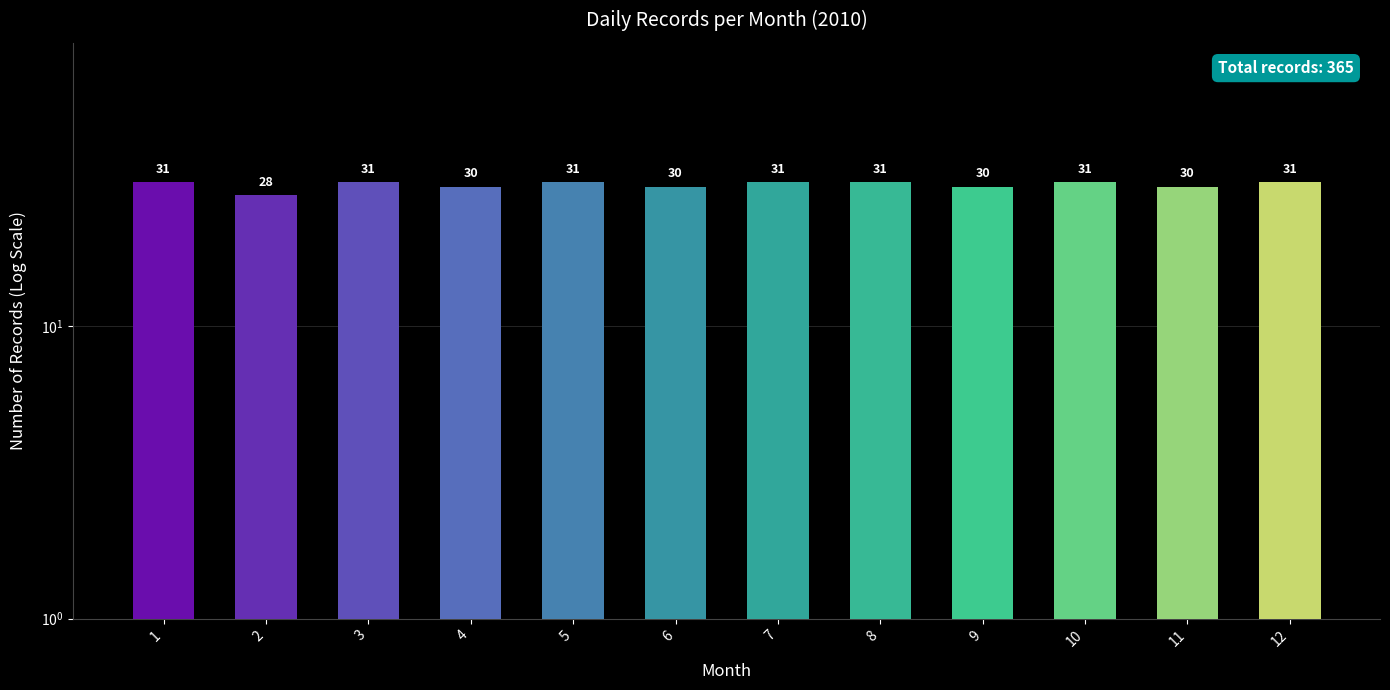

Does the chart contain any negative values?

No